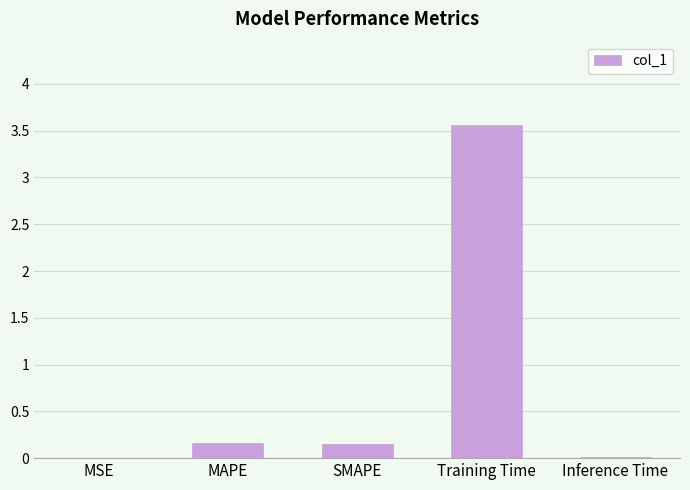

The chart shows a value of 1.5 at Training Time. True or false?

False